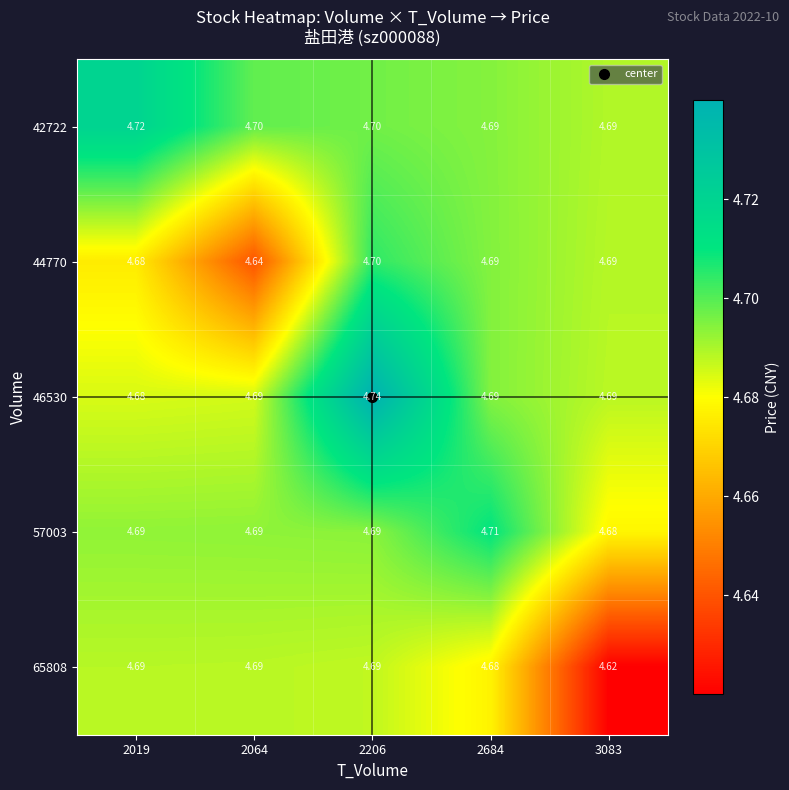

Is the value of 57003 at 2684 greater than the value of 65808 at 2684?

Yes